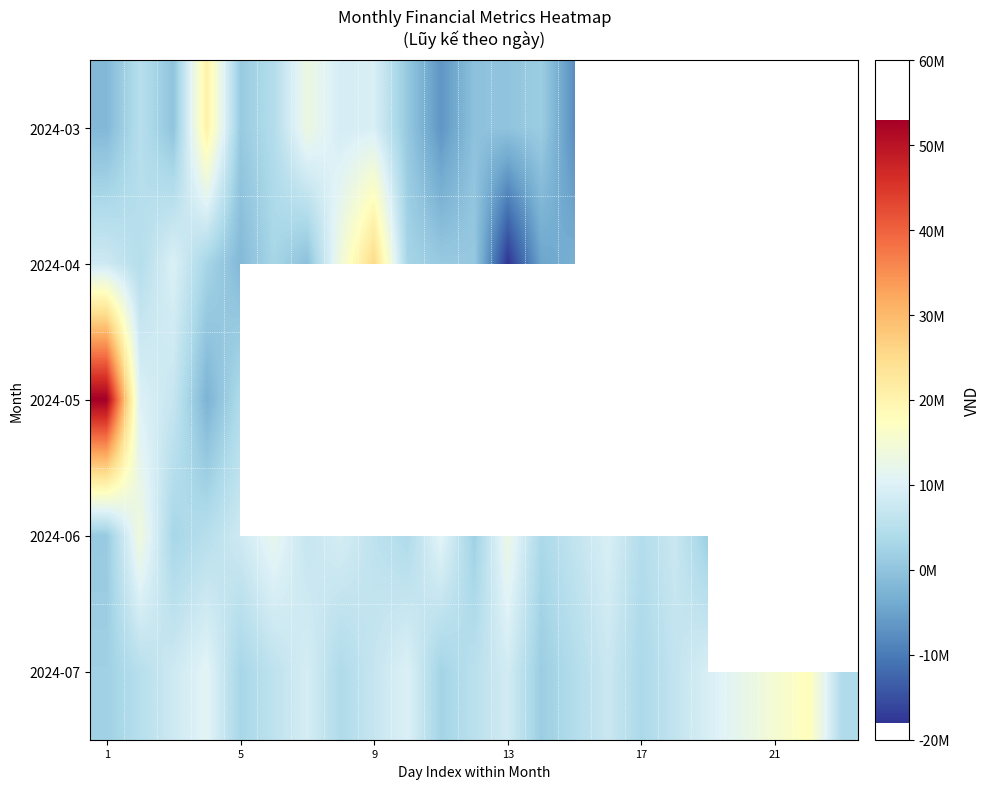

How many values in 2024-05 are below zero?

1